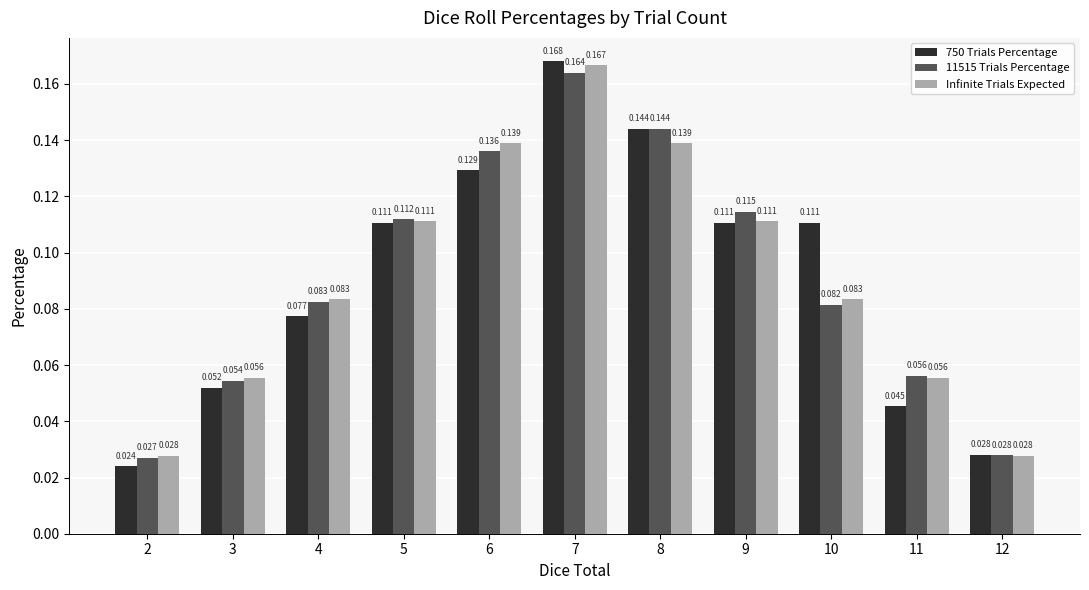

The value of 750 Trials Percentage at 10 is 0.1. True or false?

True